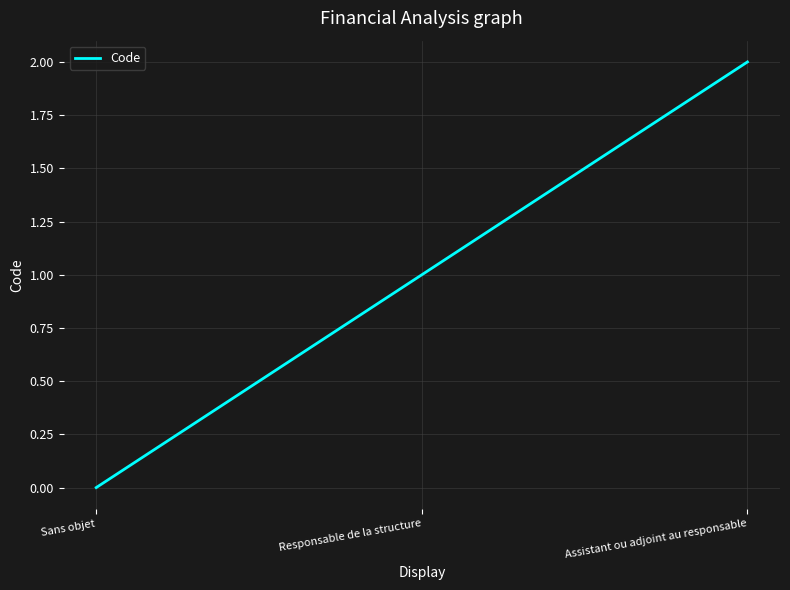

Which has a higher value, Responsable de la structure or Assistant ou adjoint au responsable?

Assistant ou adjoint au responsable